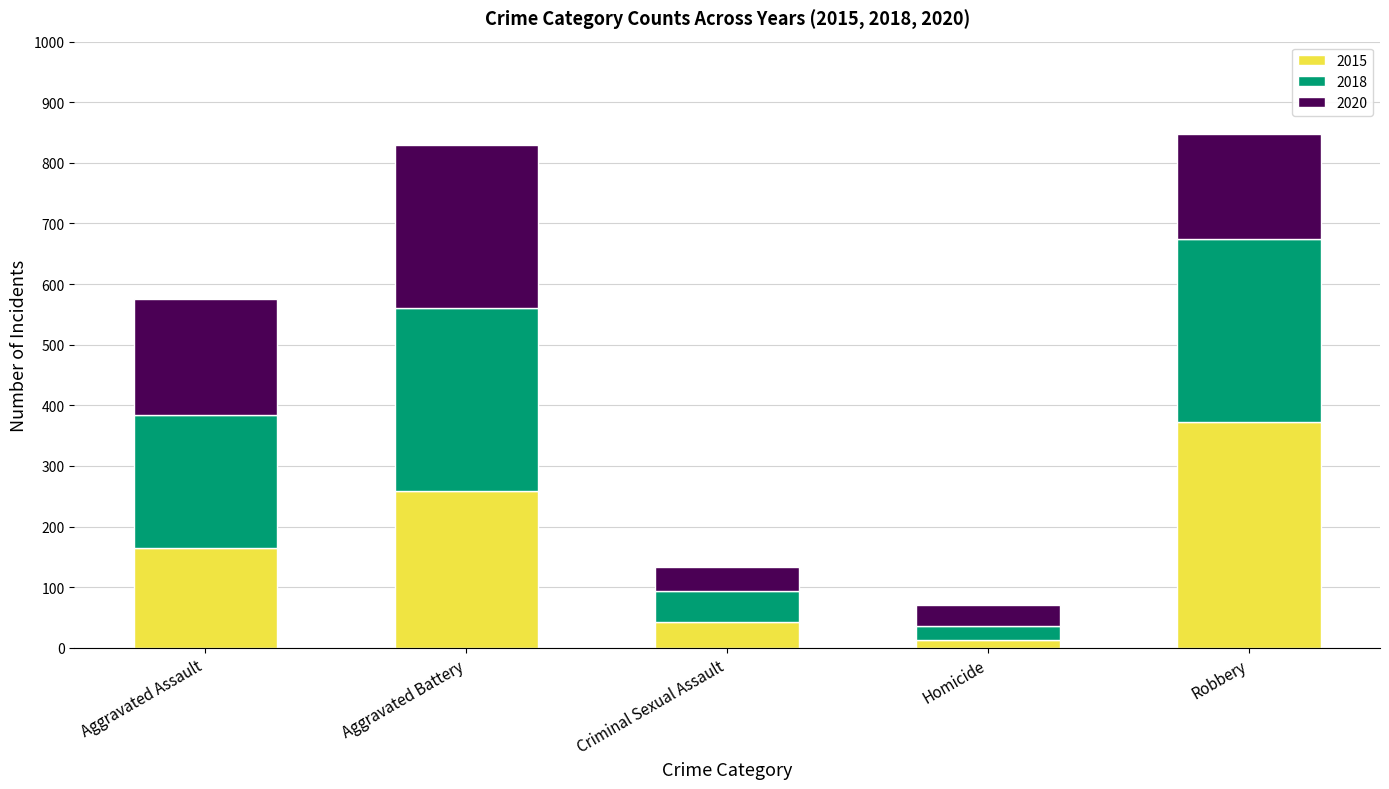

What is the total value across all series at Aggravated Assault?

576